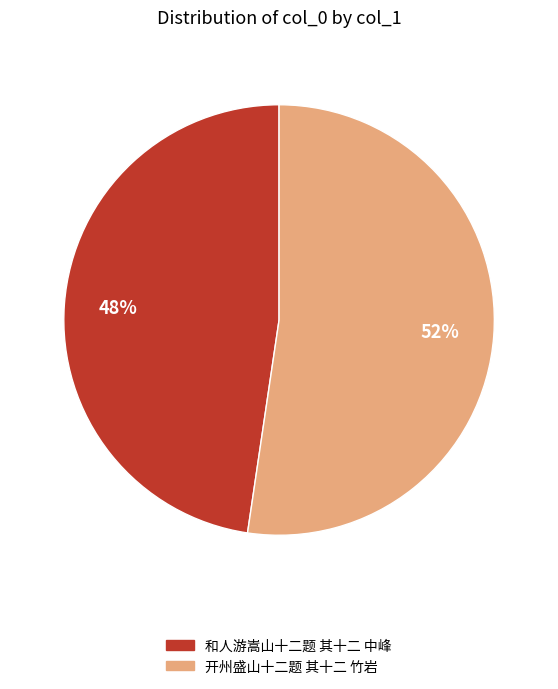

How many segments does this pie chart have?

2